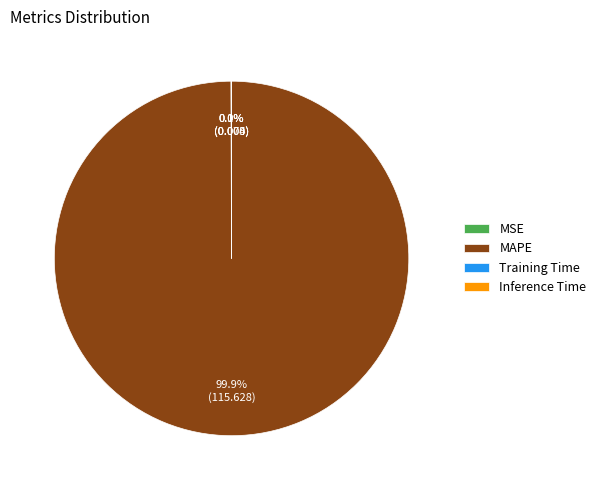

To the nearest percent, what is the average slice percentage?

25%